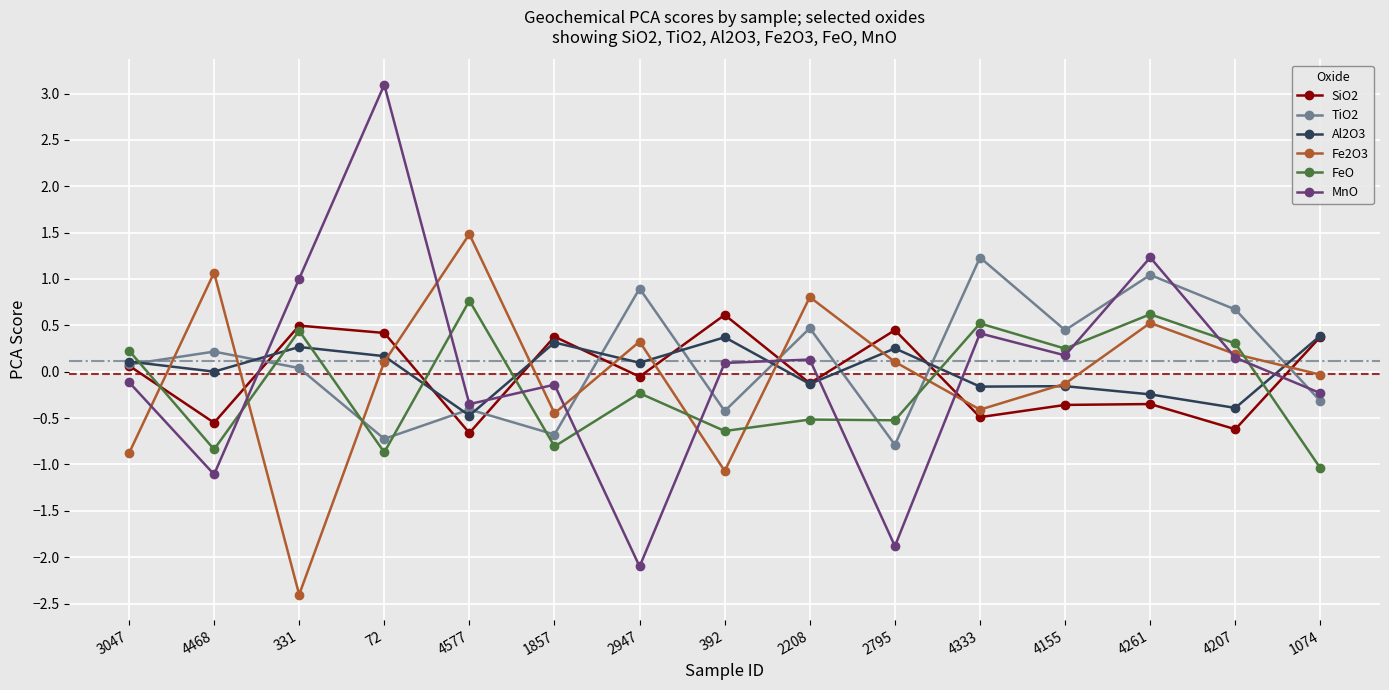

What is the sum of the TiO2 values at 1857 and 4261?

0.4